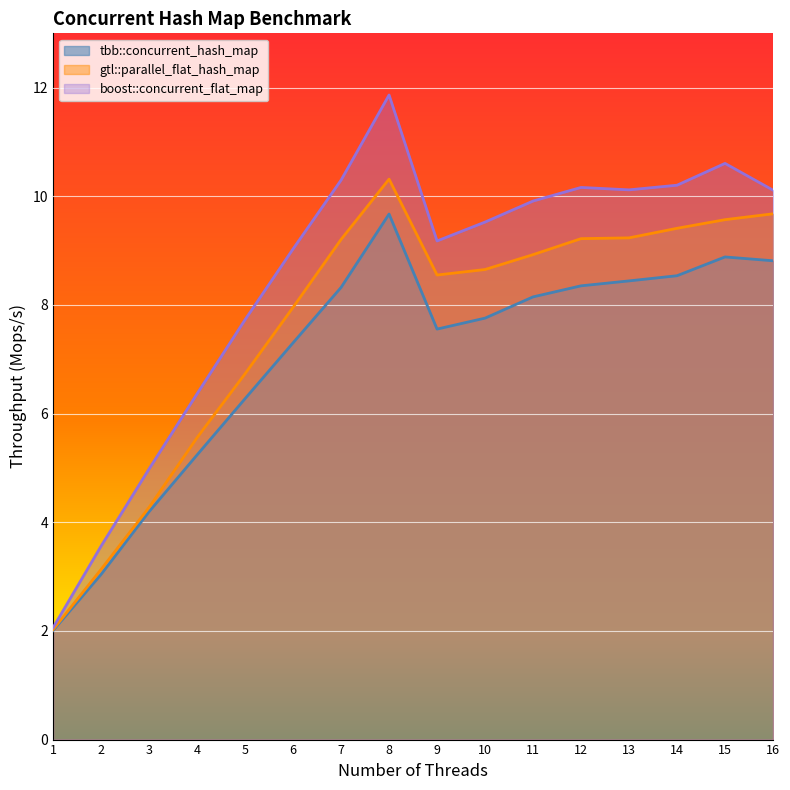

At which label does tbb::concurrent_hash_map first exceed 8?

7